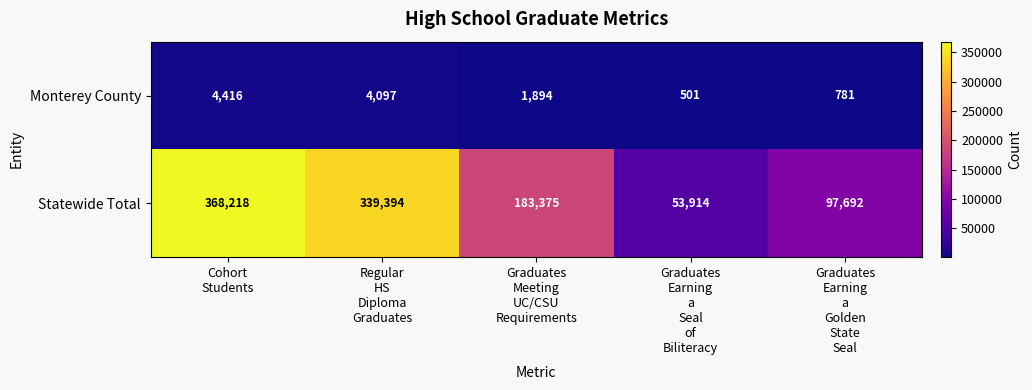

Reading left to right, transcribe all the data shown in this chart.

Monterey County: 4416	4097	1894	501	781
Statewide Total: 368218	339394	183375	53914	97692